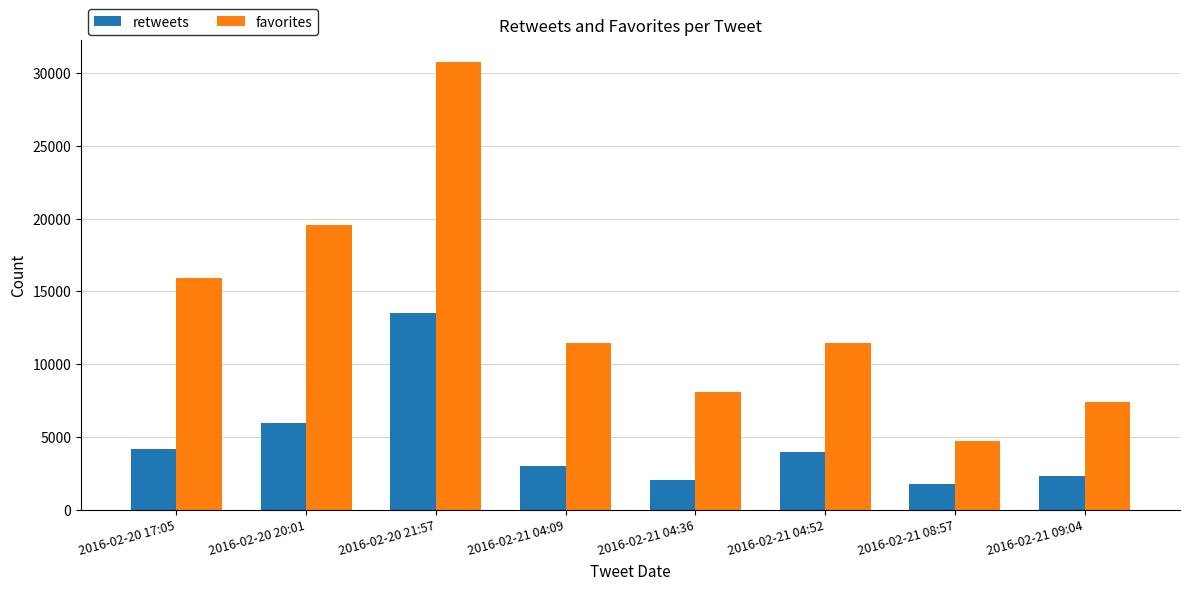

Which series has the largest range (max minus min)?

favorites